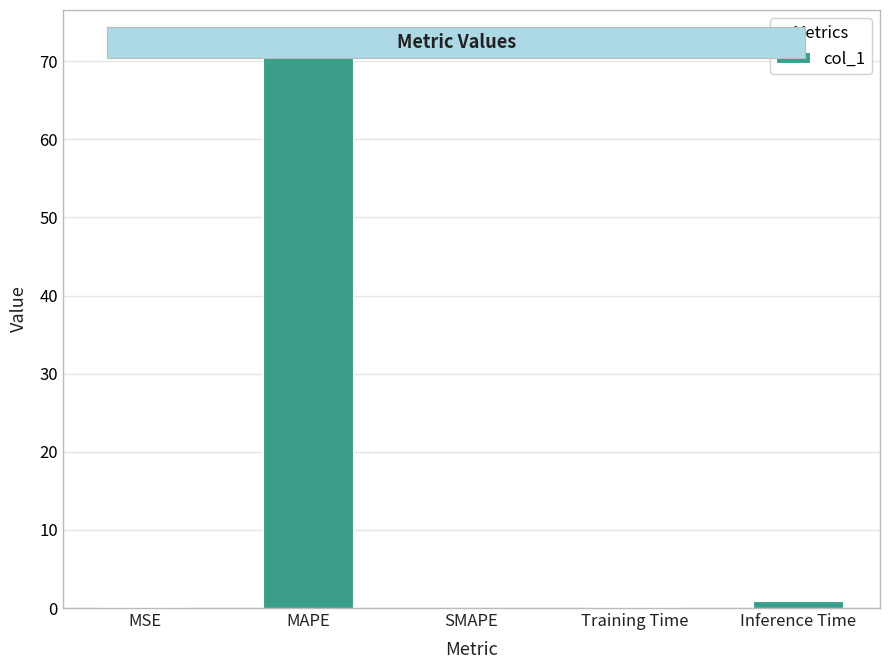

True or false: the data shows 72.9 at MAPE.

True